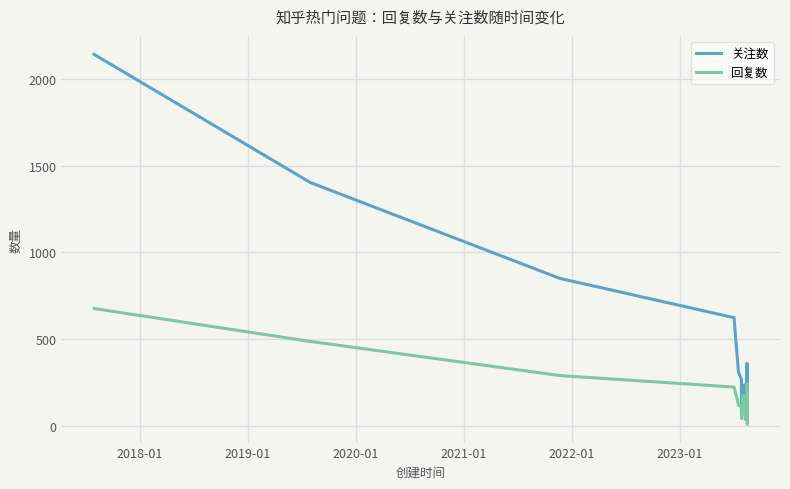

In 关注数, how many points are higher than both neighbors (excluding endpoints)?

9